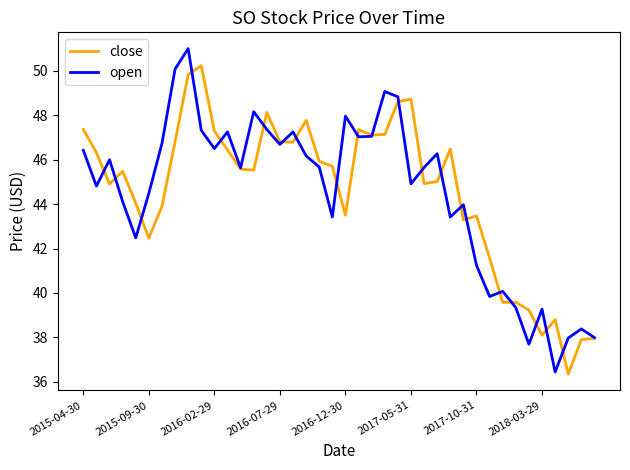

What is the highest value of the close series?

50.2